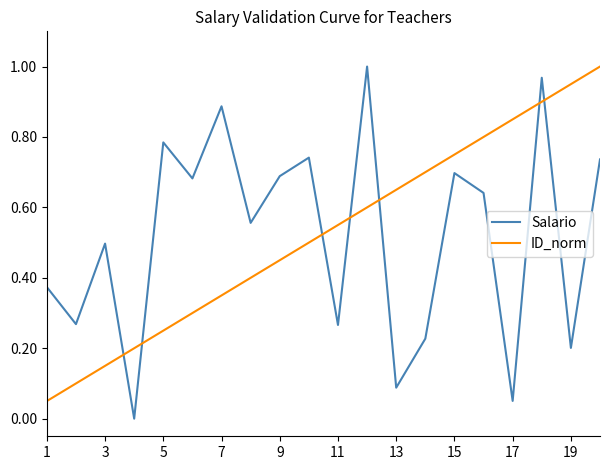

How many times do Salario and ID_norm cross each other?

7